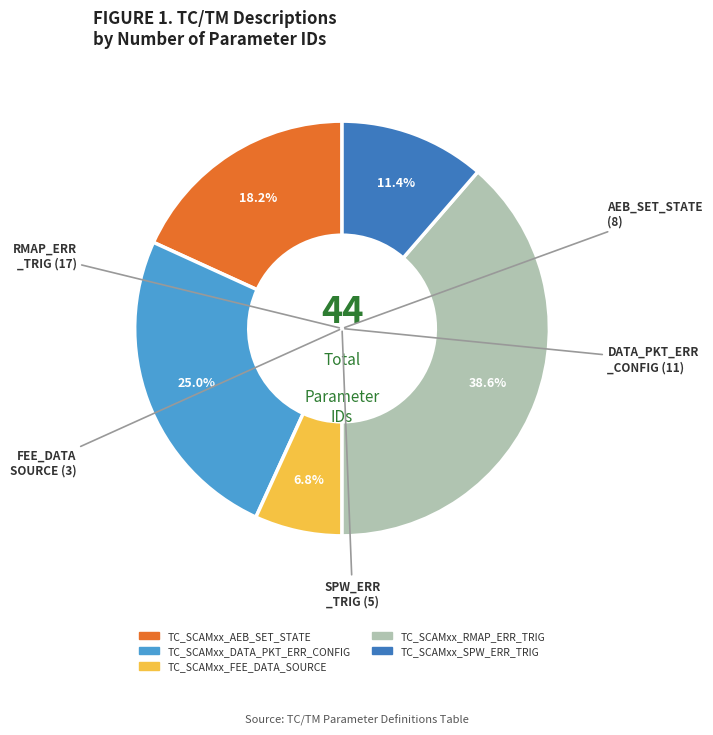

How many segments does this pie chart have?

5